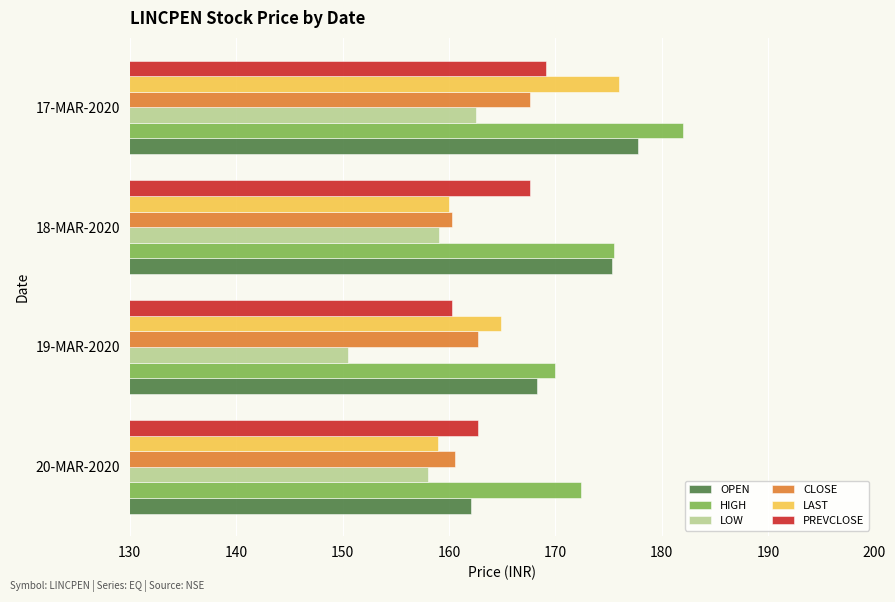

Rank the series by their maximum value, from lowest to highest.

LOW, CLOSE, PREVCLOSE, LAST, OPEN, HIGH